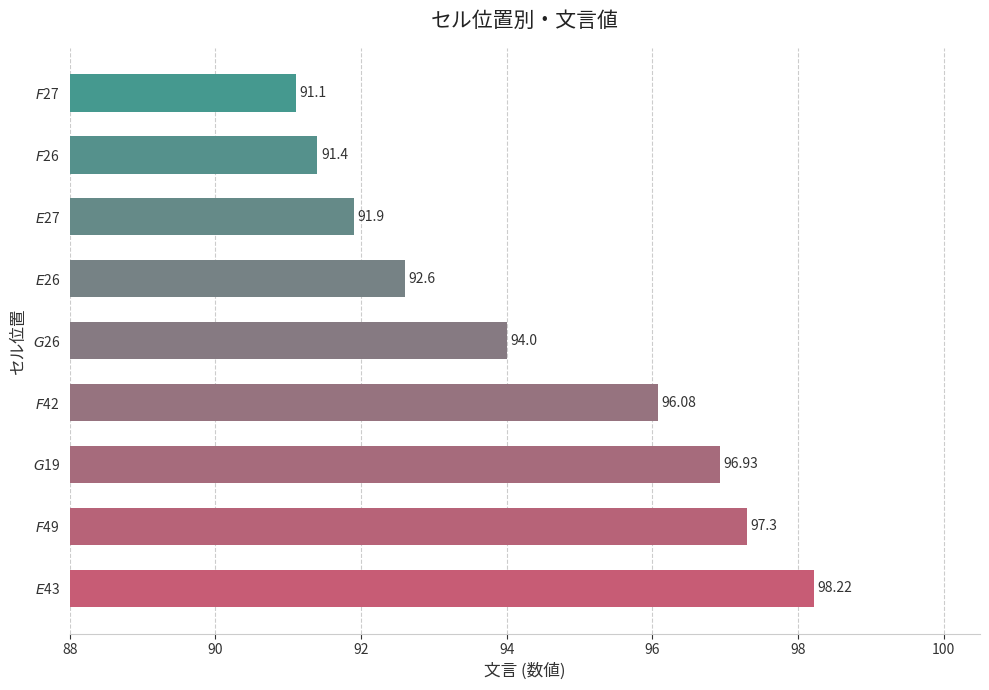

Which label corresponds to the largest value in the chart?

$E$43